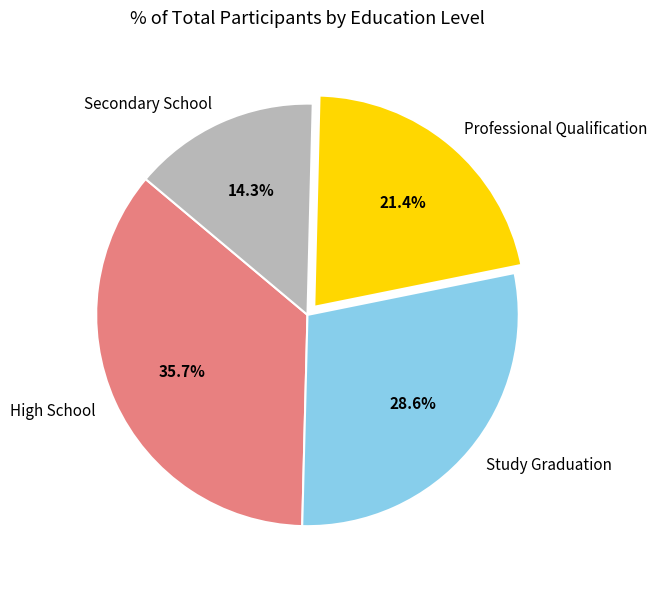

What percentage is NOT represented by Secondary School?

85.7%